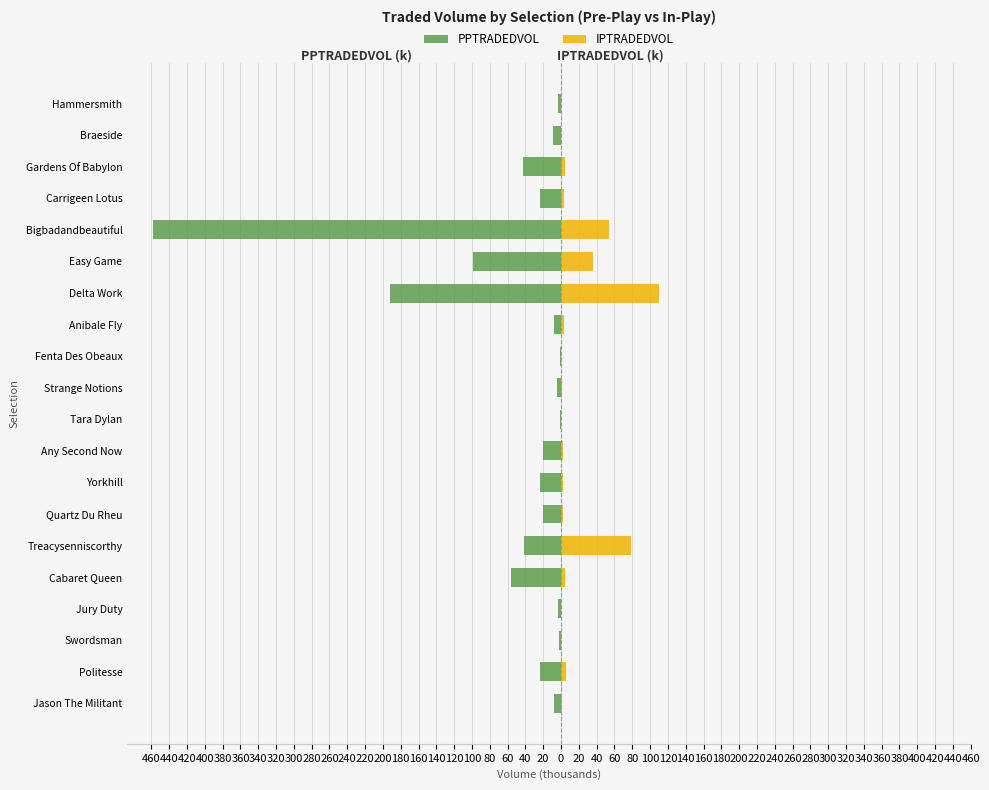

Does the chart contain stacked bars?

No